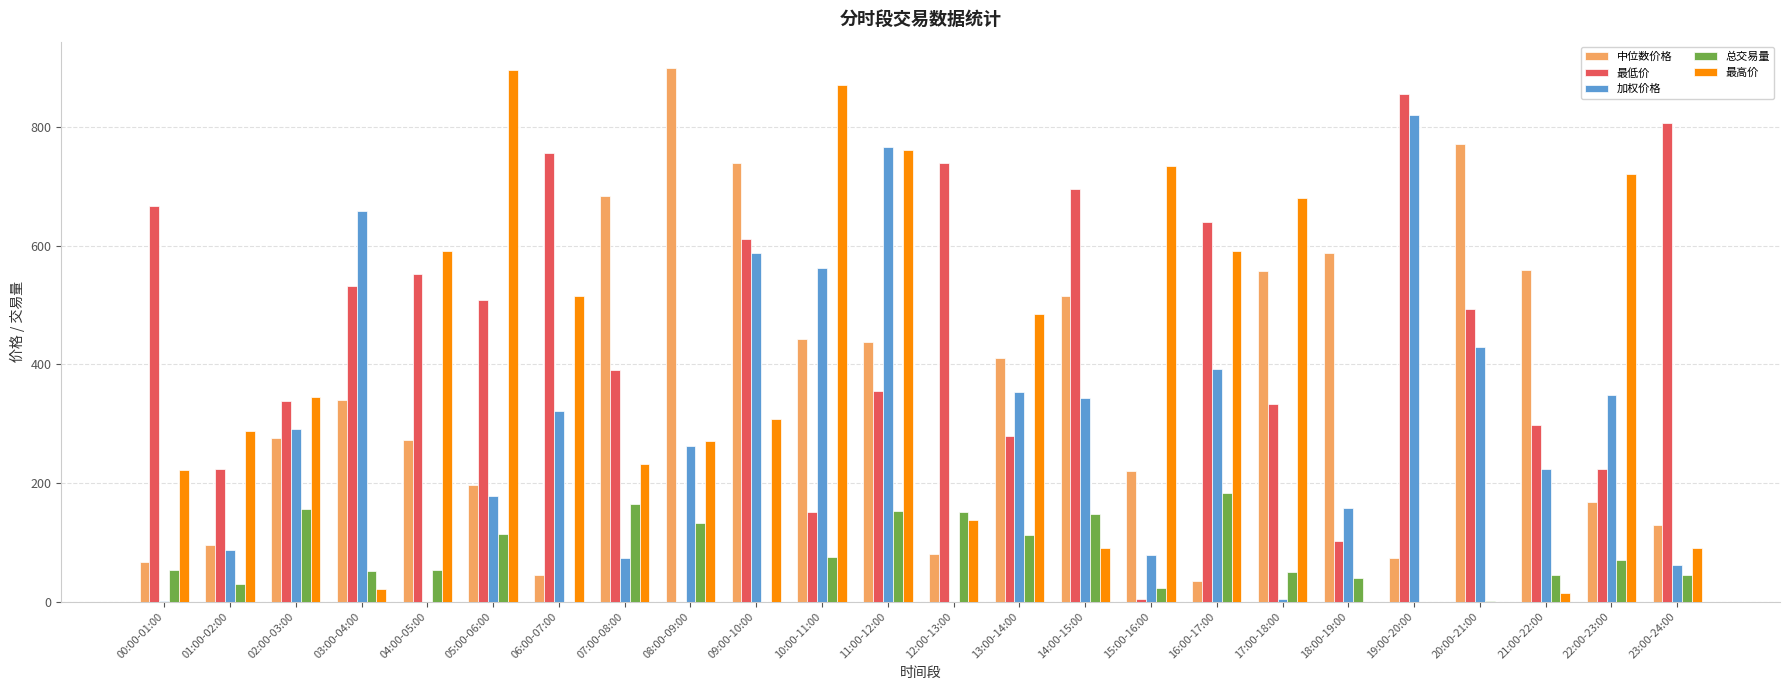

What is the approximate value of 中位数价格 at 08:00-09:00?

899.5